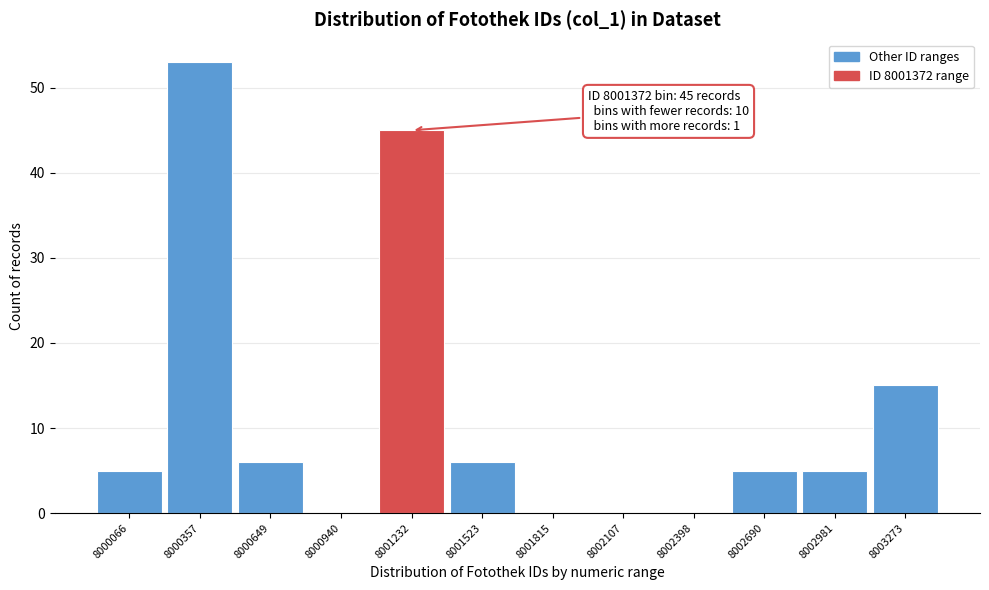

Reading left to right, transcribe all the data shown in this chart.

8000066=5	8000357=53	8000649=6	8000940=0	8001232=45	8001523=6	8001815=0	8002107=0	8002398=0	8002690=5	8002981=5	8003273=15